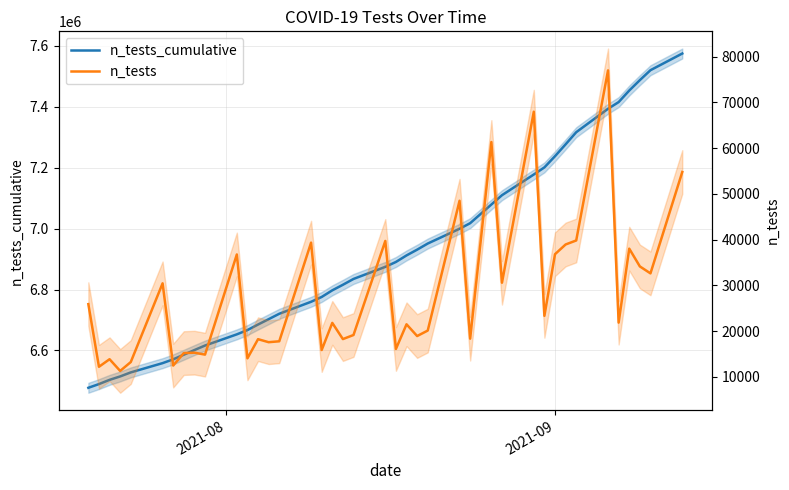

True or false: n_tests has a value of 22829 at 8.

False